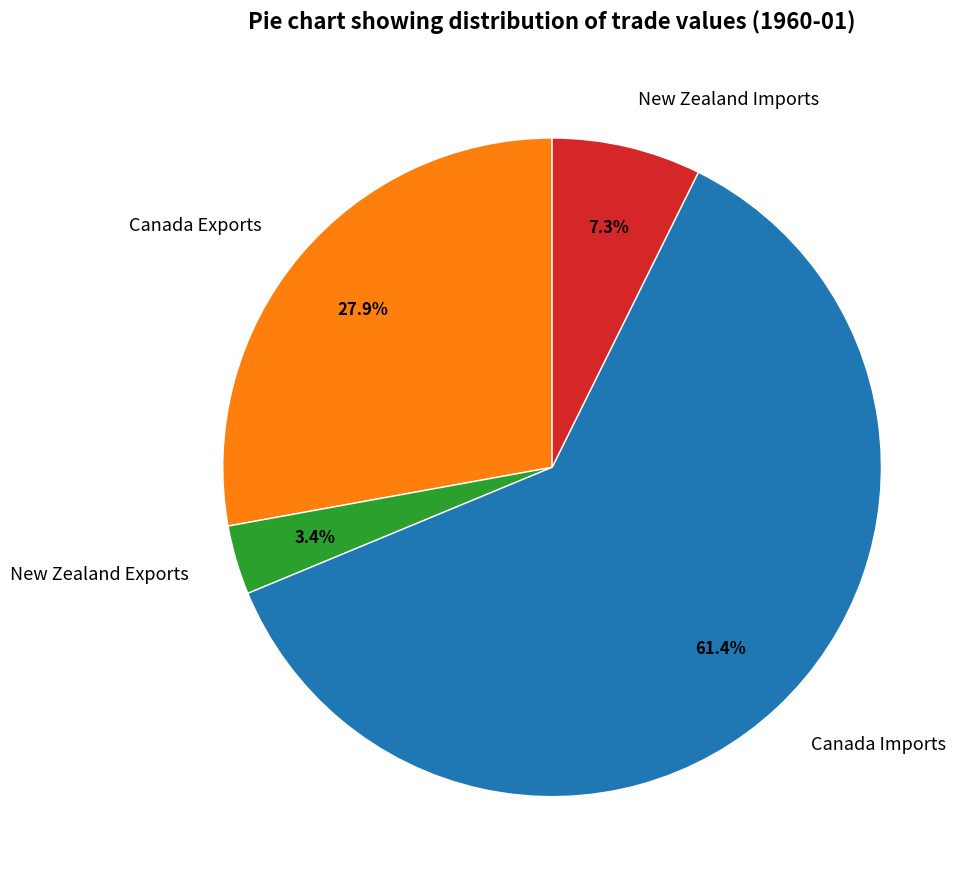

Rank the categories by value from lowest to highest.

New Zealand Exports, New Zealand Imports, Canada Exports, Canada Imports